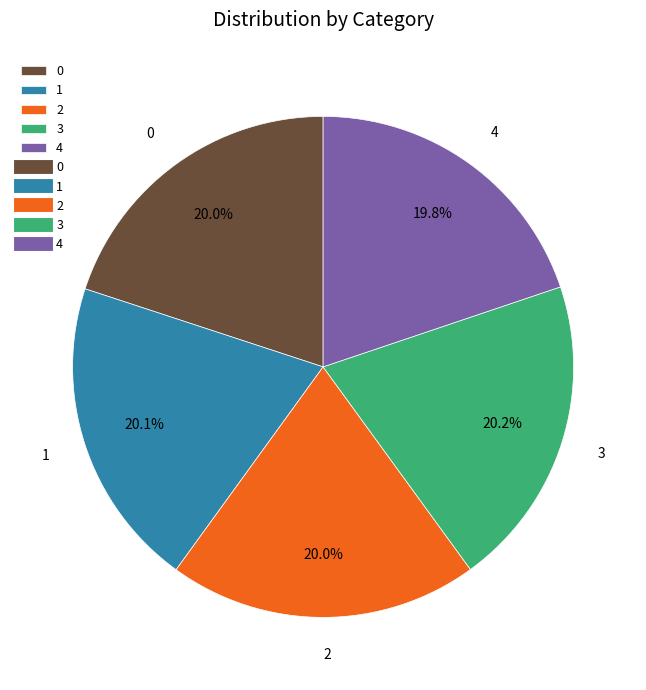

Is there a majority slice in this chart?

No